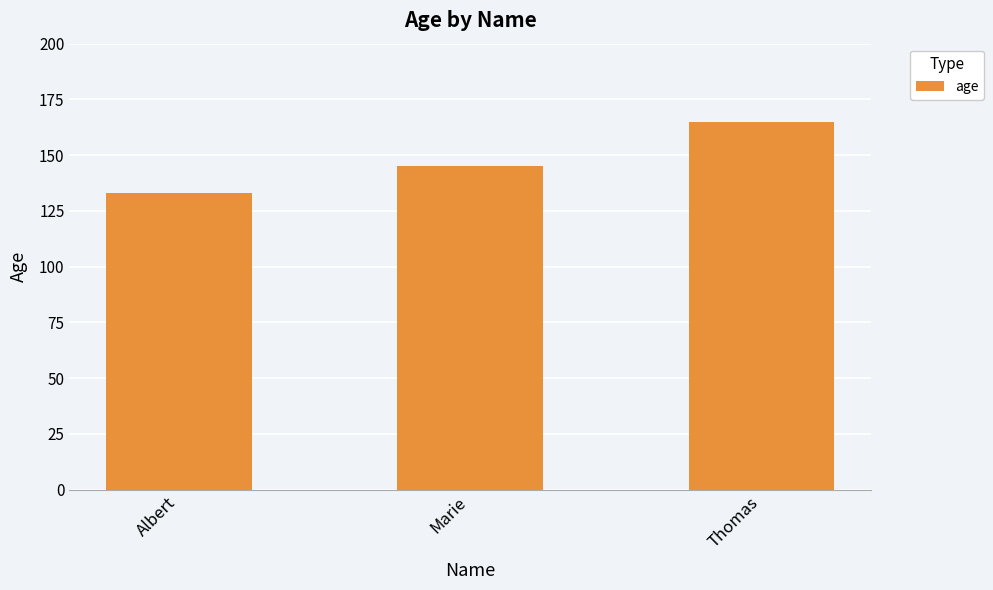

Count the values in the range 133 to 165.

3